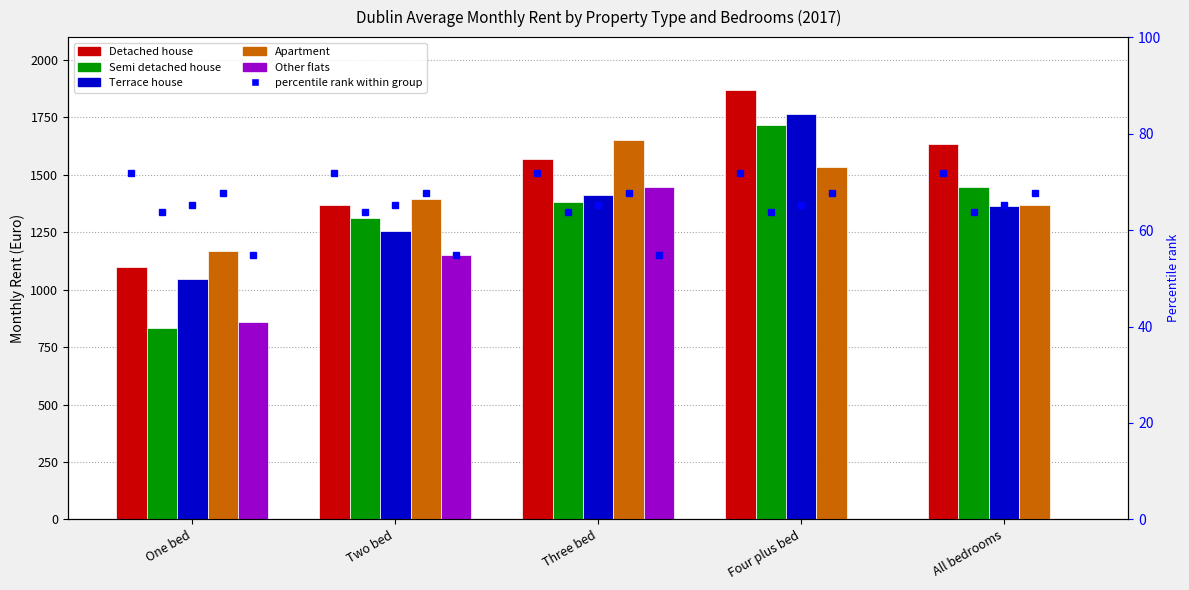

What is the lowest value of the Detached house series?

1098.1